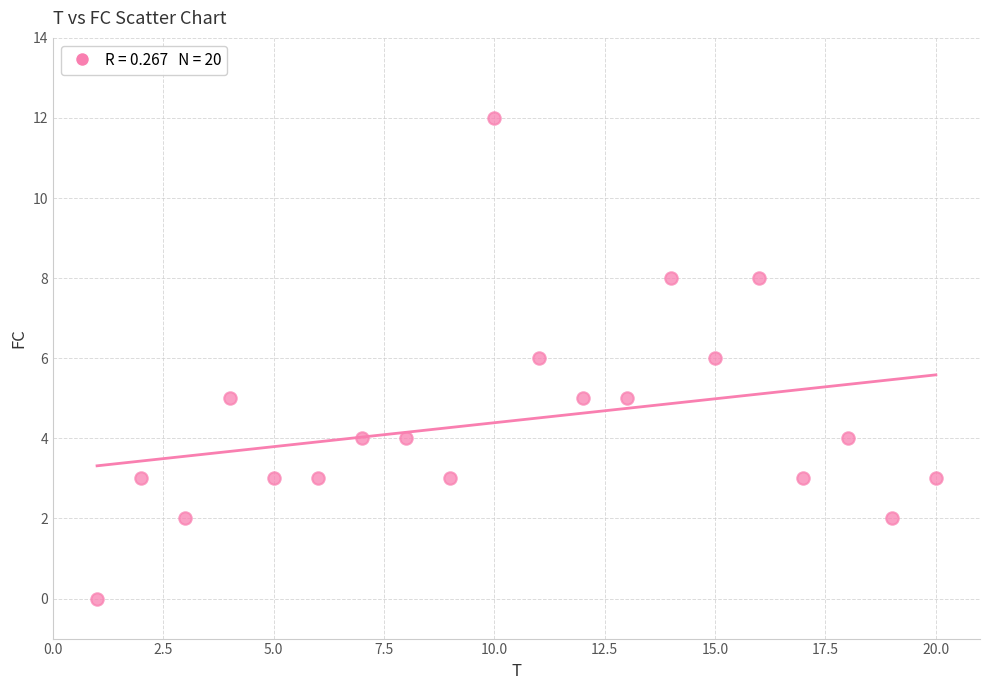

What is the range of Y values (max minus min)?

12